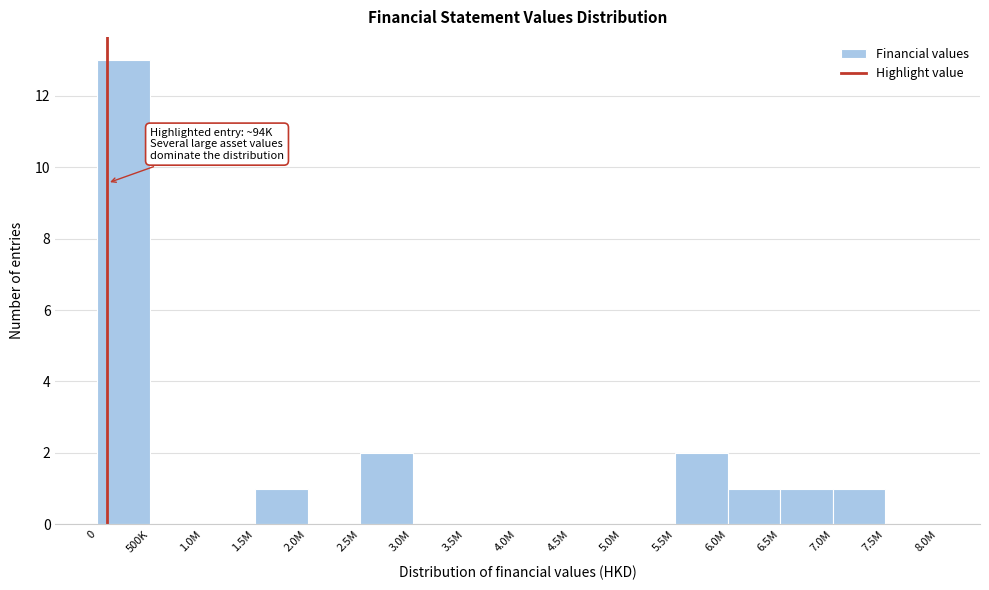

Reading right to left, what are all the values shown in this chart?

7.5M=0	7.0M=1	6.5M=1	6.0M=1	5.5M=2	5.0M=0	4.5M=0	4.0M=0	3.5M=0	3.0M=0	2.5M=2	2.0M=0	1.5M=1	1.0M=0	500K=0	0=13